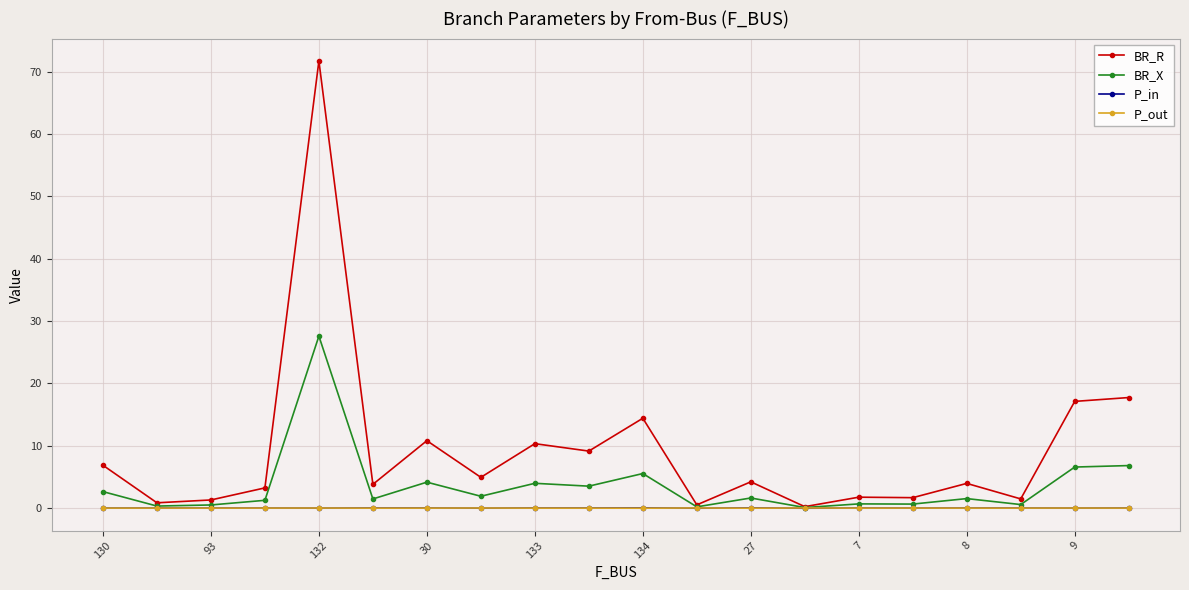

What is the highest value of the BR_X series?

27.6